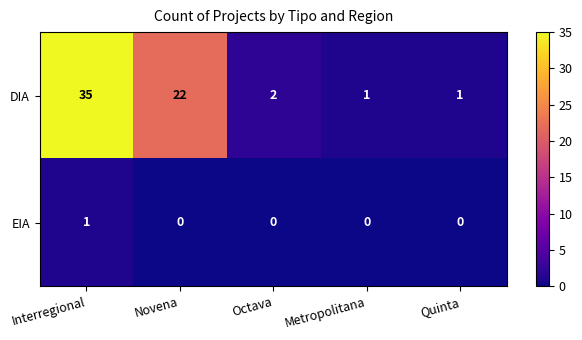

The EIA series shows 1 at Novena. True or false?

False